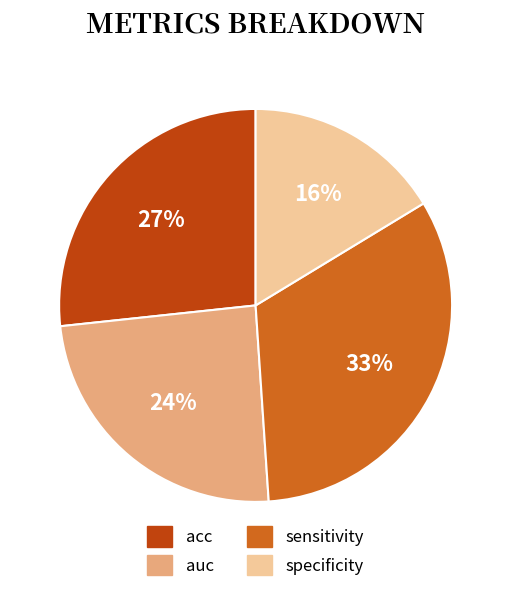

The sensitivity slice represents 33% of the pie. True or false?

True